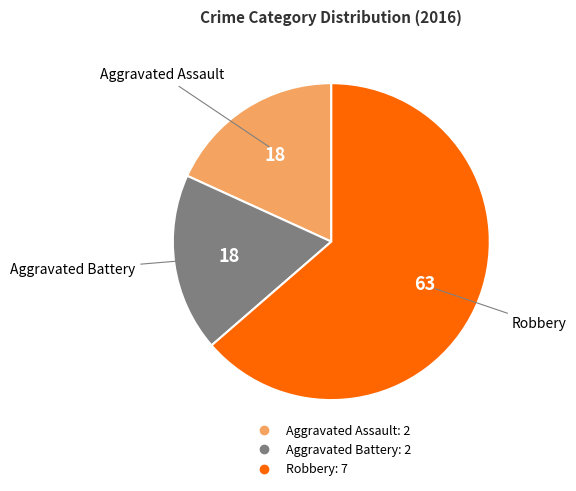

How many segments does this pie chart have?

3